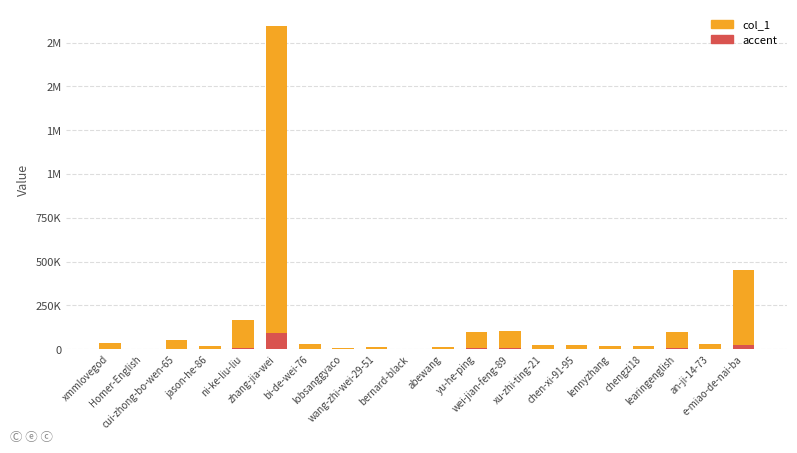

Which label corresponds to the largest value in the chart?

zhang-jia-wei